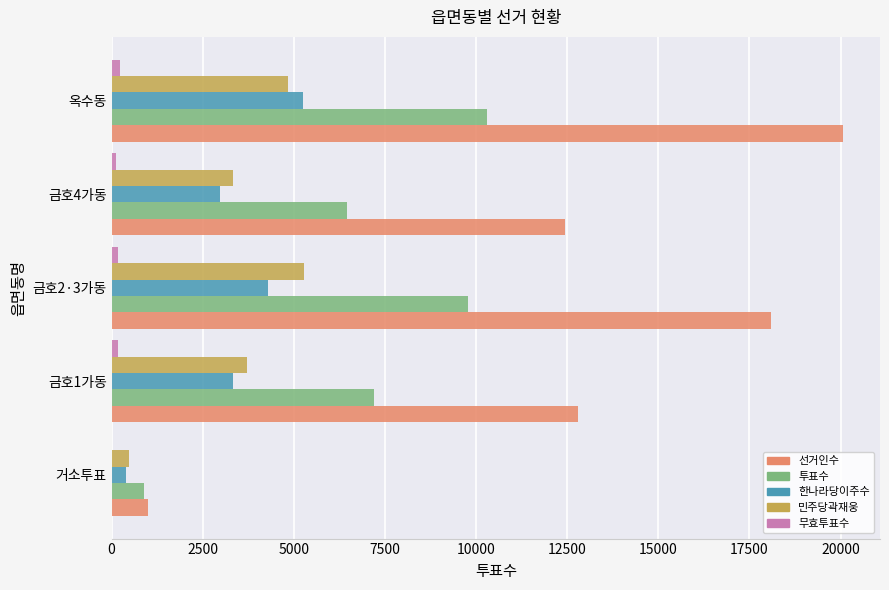

Which category has the highest value in the 투표수 series?

옥수동